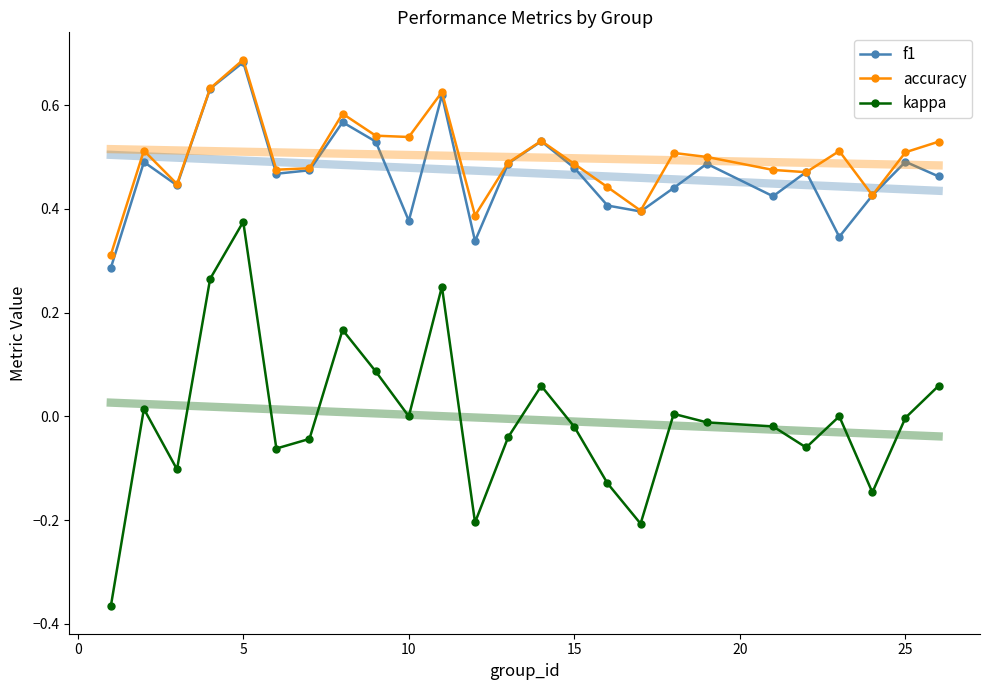

How many interior local peaks does the f1 series have?

8